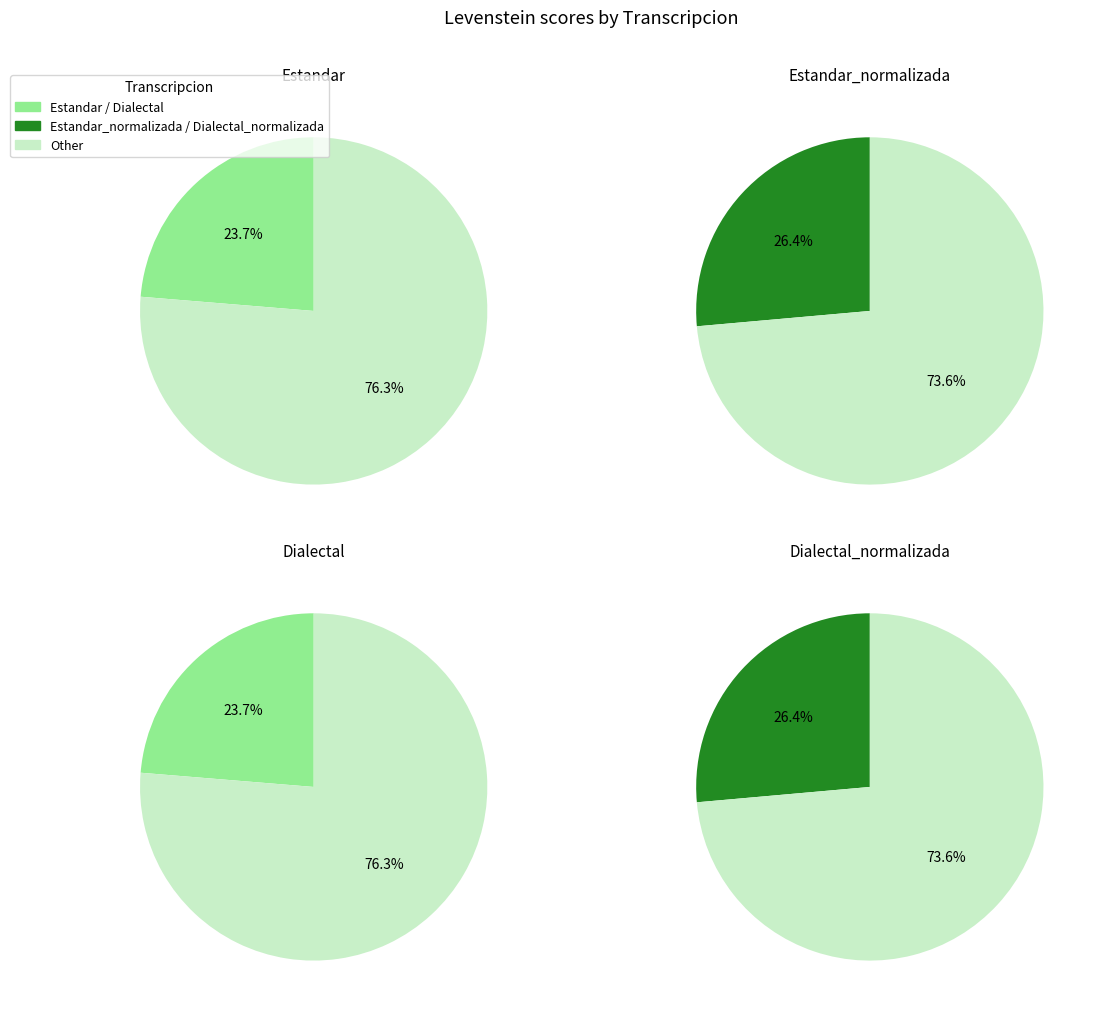

The Dialectal_normalizada slice represents 21% of the pie. True or false?

False